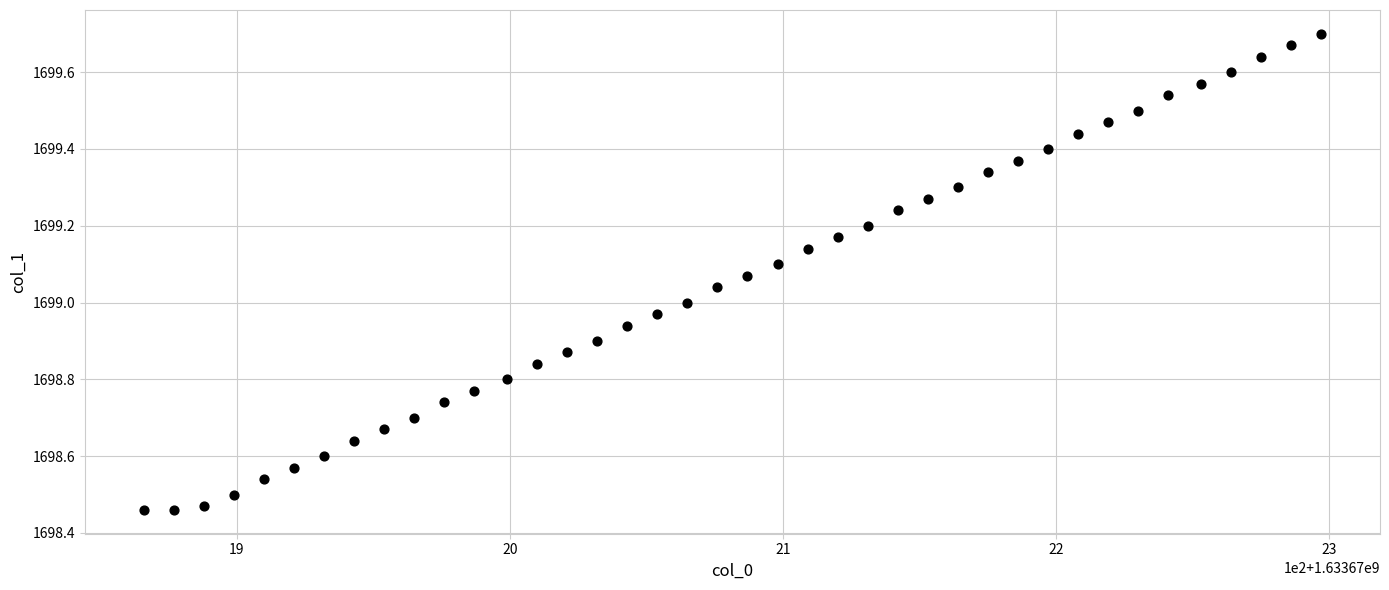

What is the range of Y values (max minus min)?

1.2